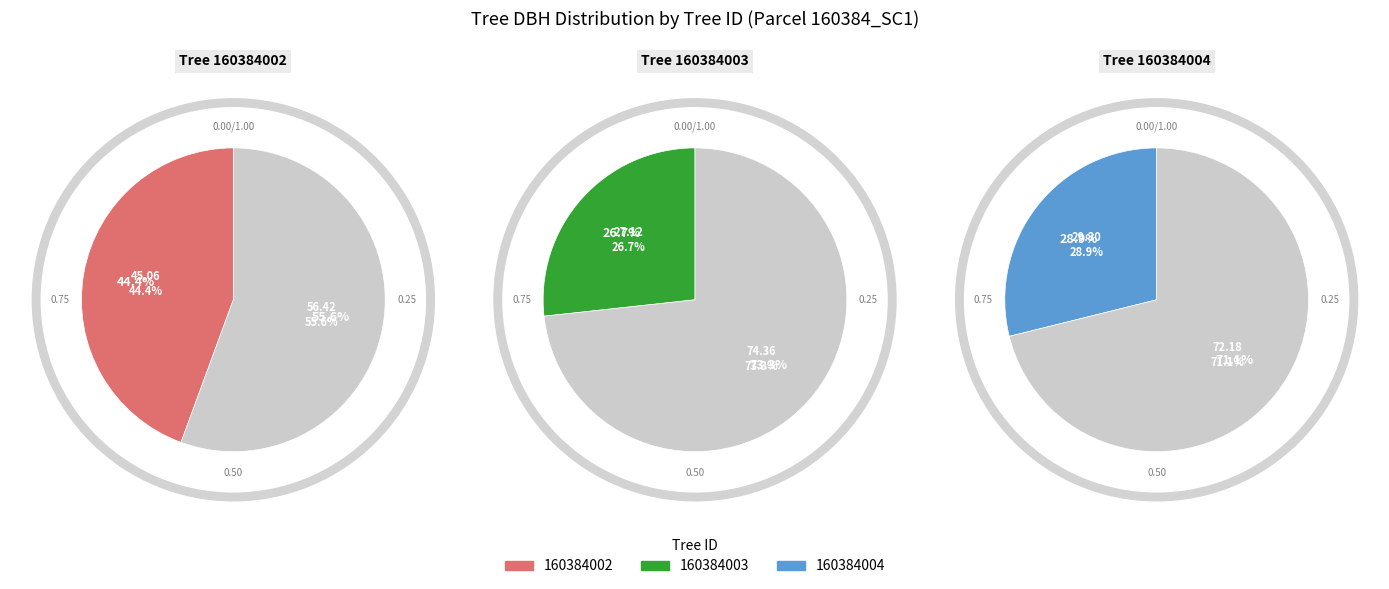

Between 160384003 and 160384002, which is larger?

160384002